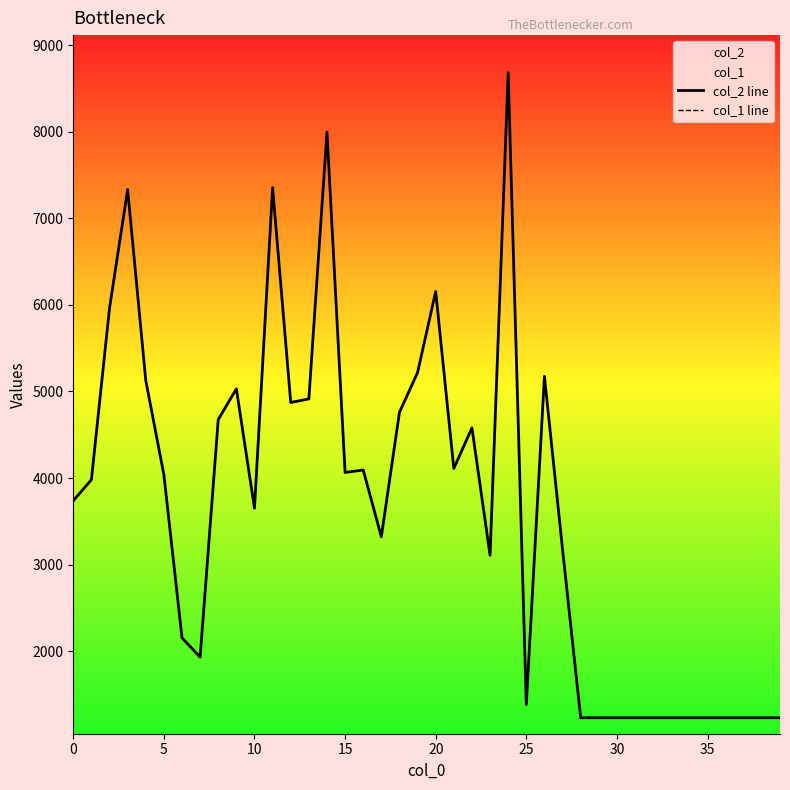

What is the average value of the col_1 line series?

37